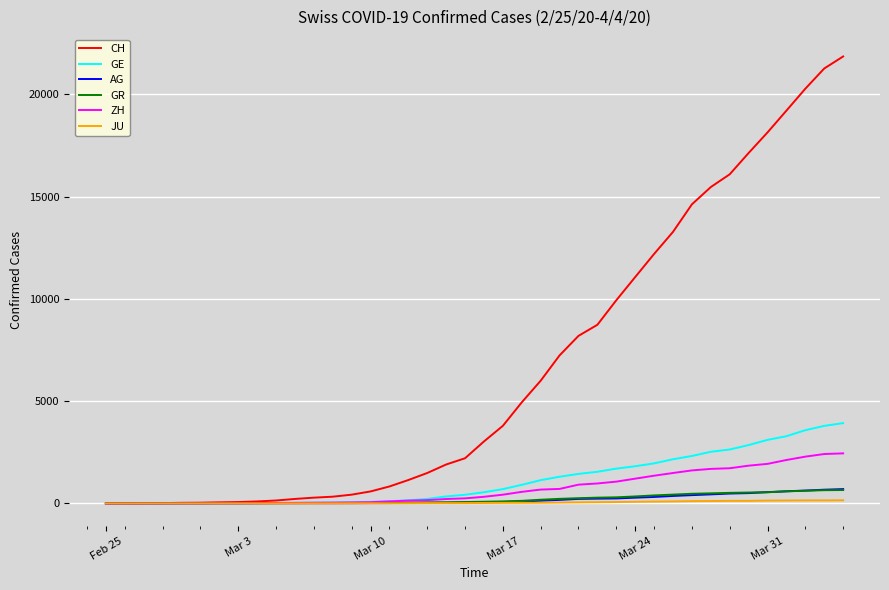

Which series has the largest total across all categories?

CH